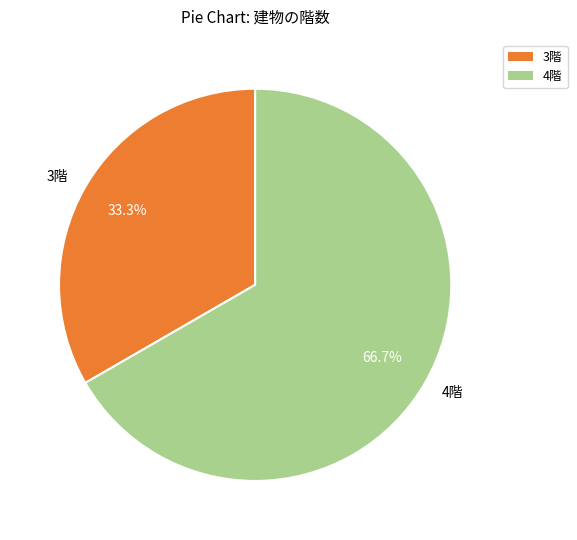

How many segments does this pie chart have?

2